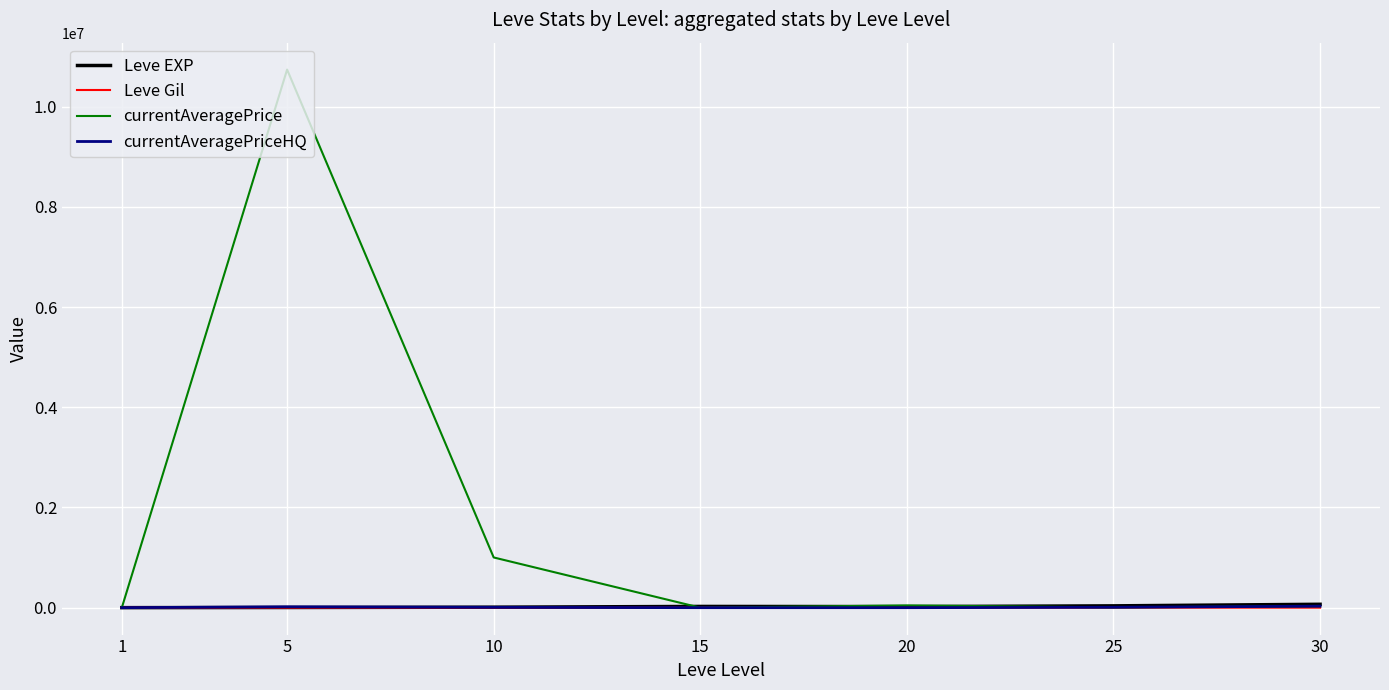

True or false: Leve EXP and Leve Gil intersect in this chart.

False